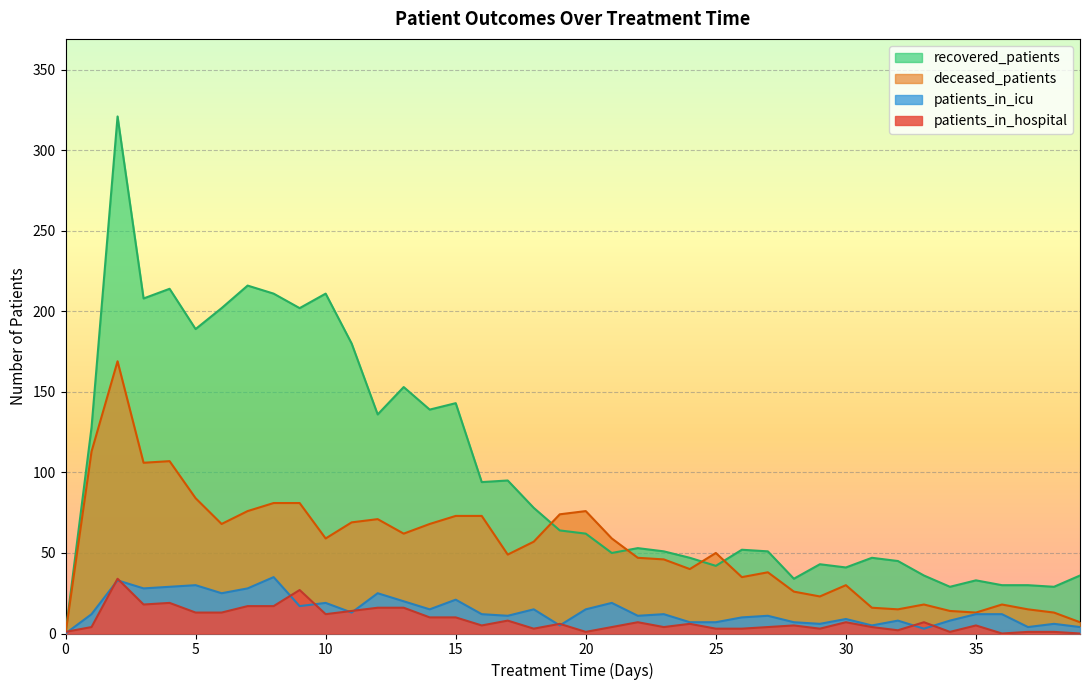

Rank the series by their maximum value, from lowest to highest.

patients_in_hospital, patients_in_icu, deceased_patients, recovered_patients